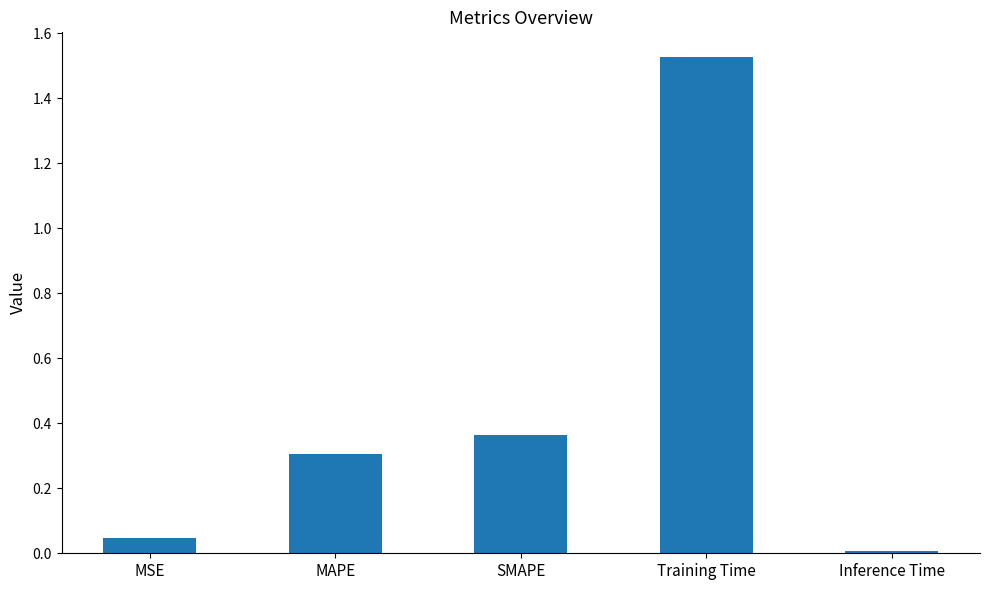

What position from the right is MSE?

5